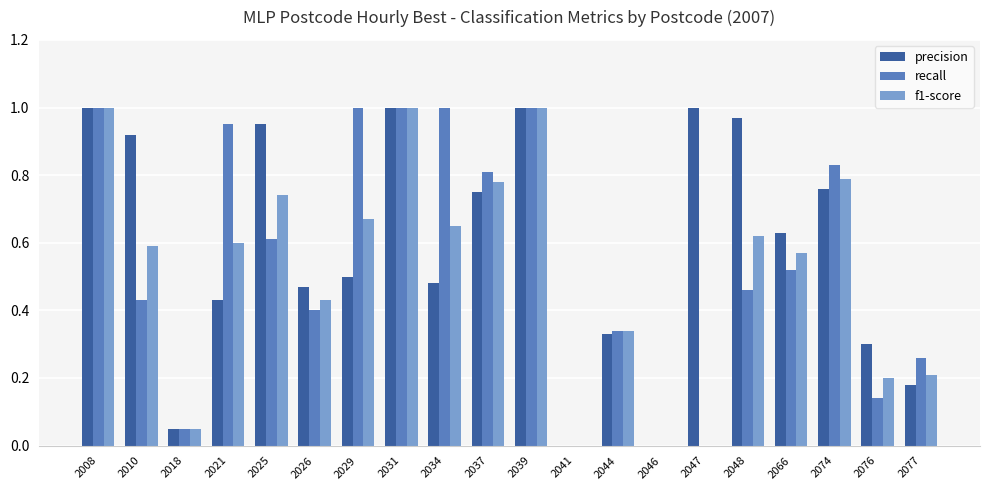

What is the sum of the precision values at 2076 and 2048?

1.3